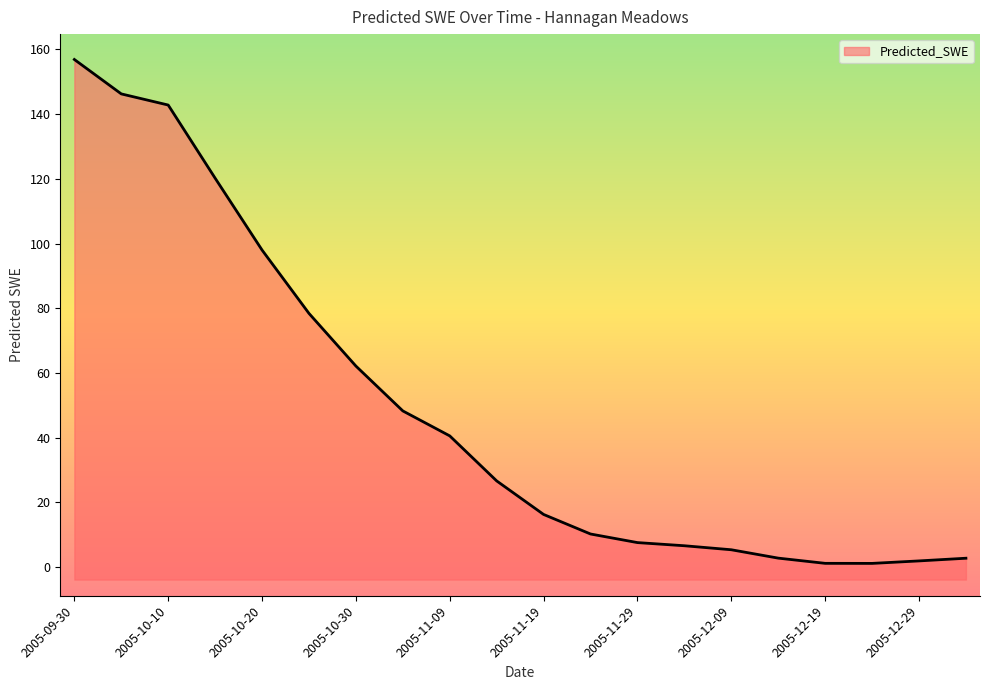

What is the average value?

48.8